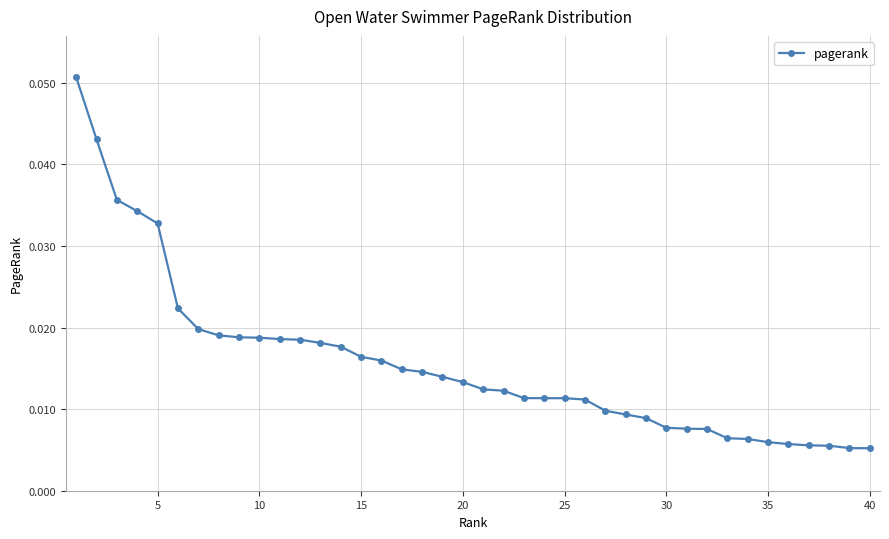

What is the sum of all values?

0.6